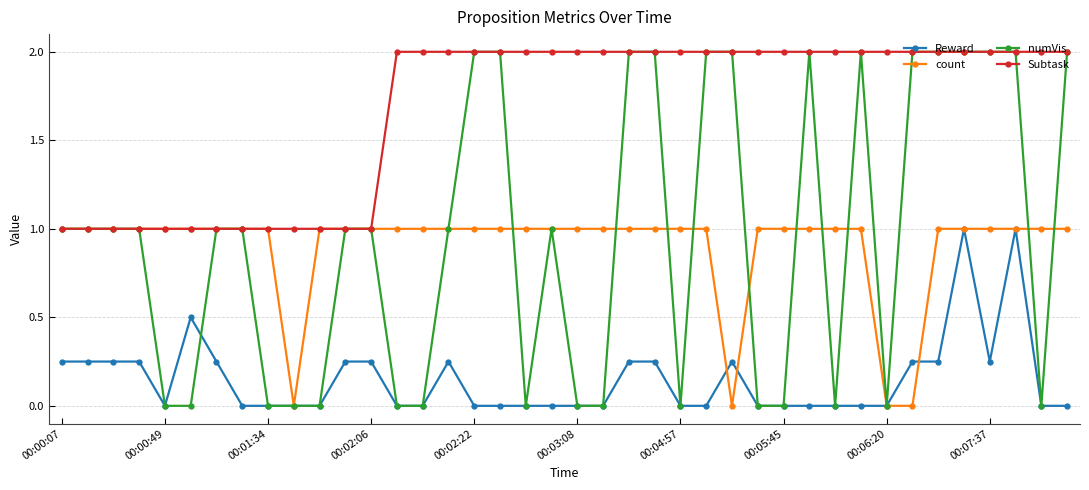

What is the sum of all Reward values?

6.0